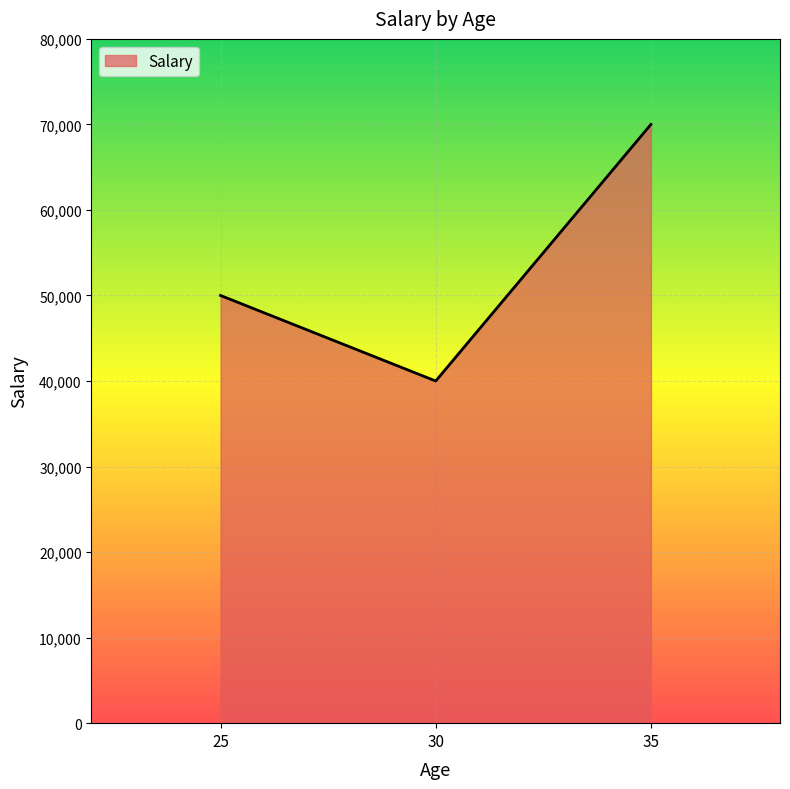

Reading left to right, transcribe all the data shown in this chart.

25=50000	30=40000	35=70000